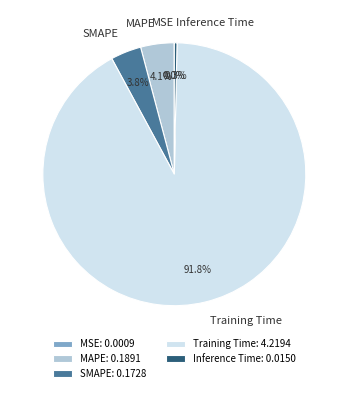

Which has a higher value, Training Time or MAPE?

Training Time